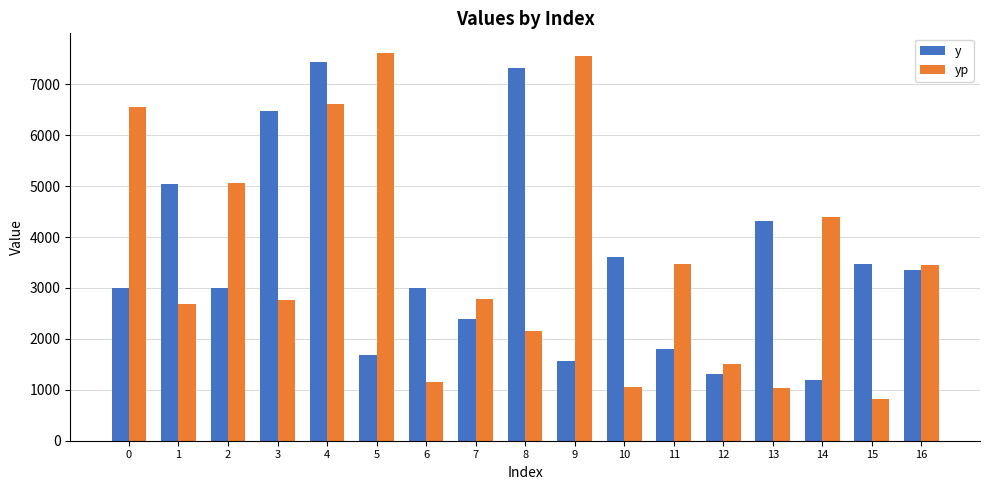

Does the chart contain any negative values?

No